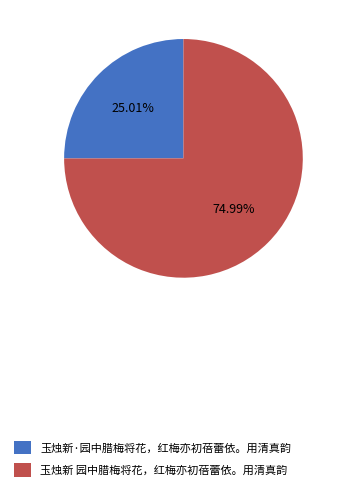

Which slice is the smallest?

玉烛新·园中腊梅将花，红梅亦初蓓蕾依。用清真韵